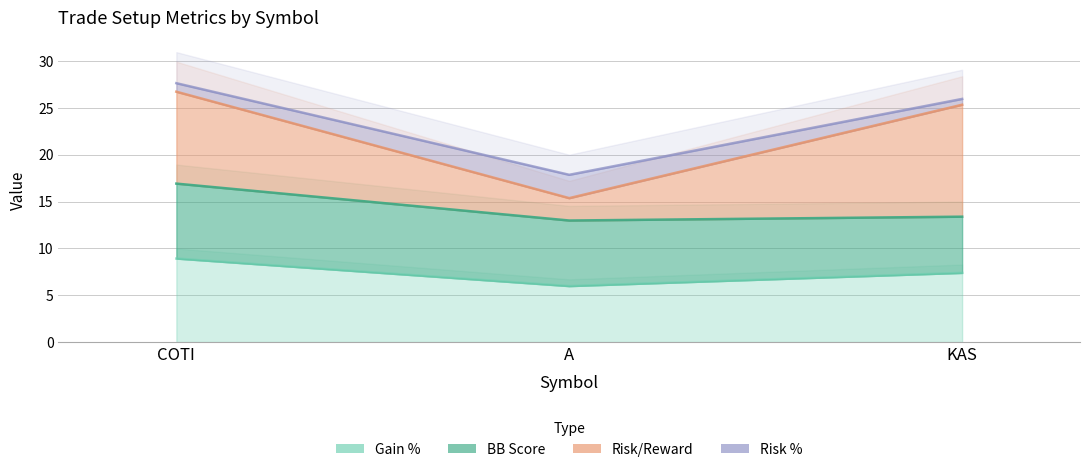

The value of gain_pct at A is 6.0. True or false?

True